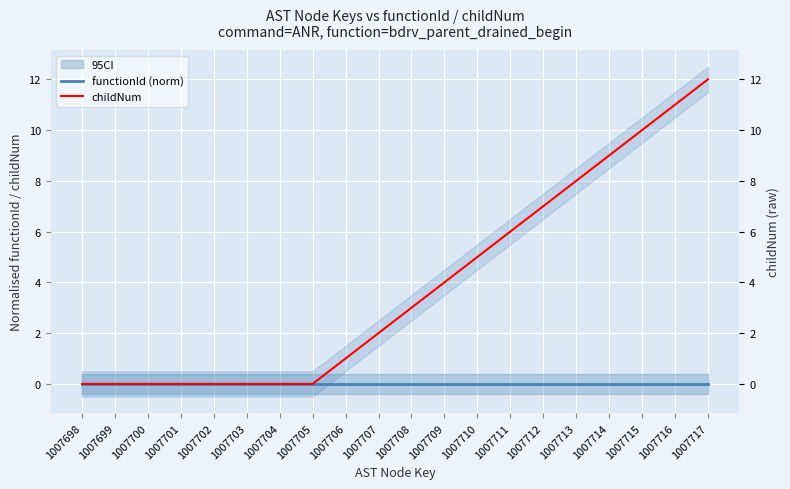

How many lines are shown in the chart?

2